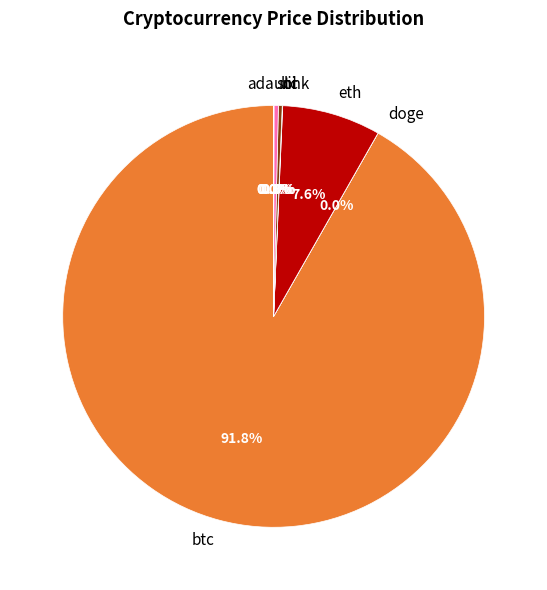

Which slice is the largest?

btc